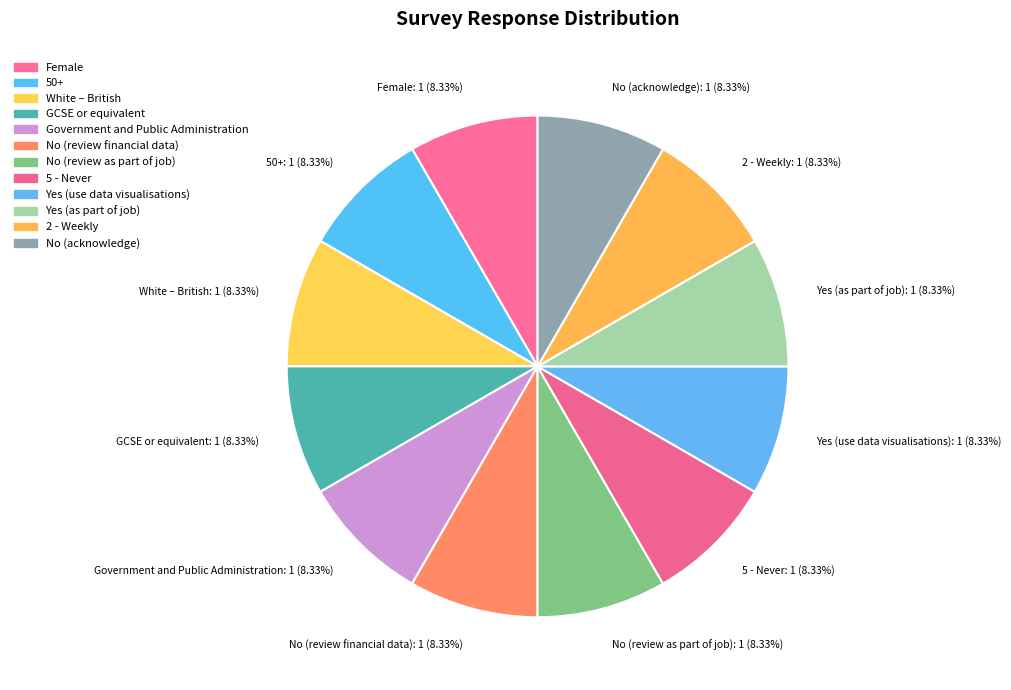

To the nearest percent, what portion does 5 - Never represent?

8%